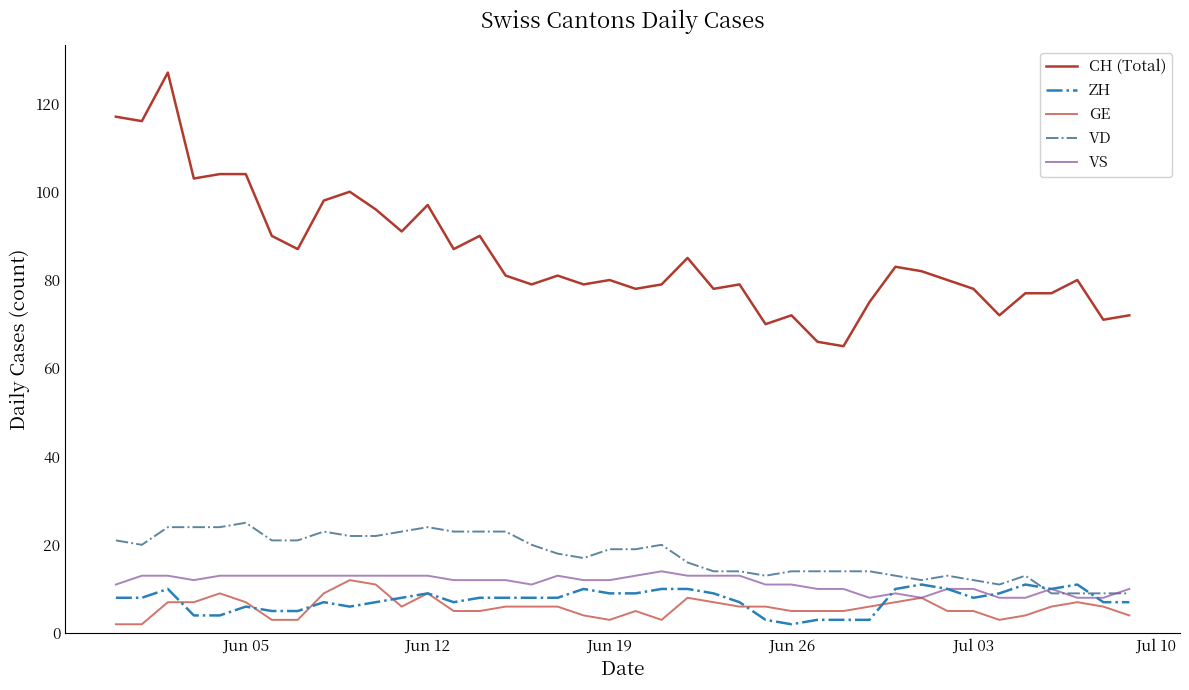

Which series has the largest total across all categories?

CH (Total)